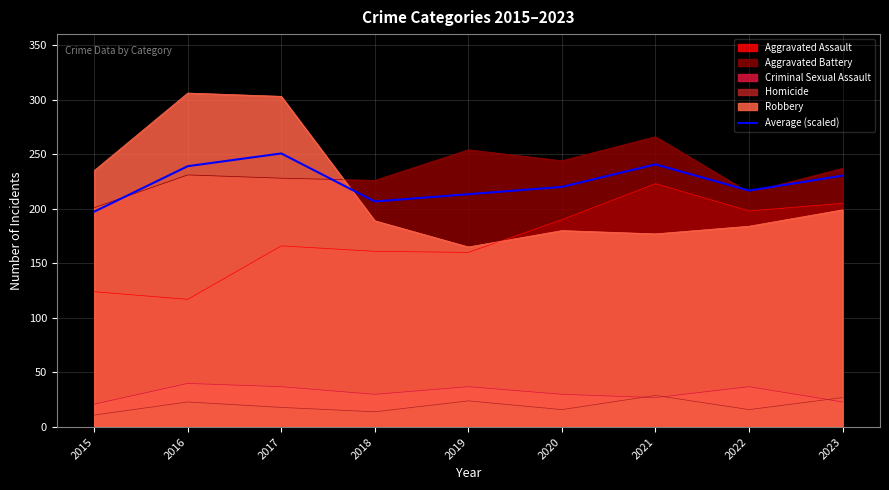

How many points are higher than both their immediate neighbors (excluding endpoints)?

2